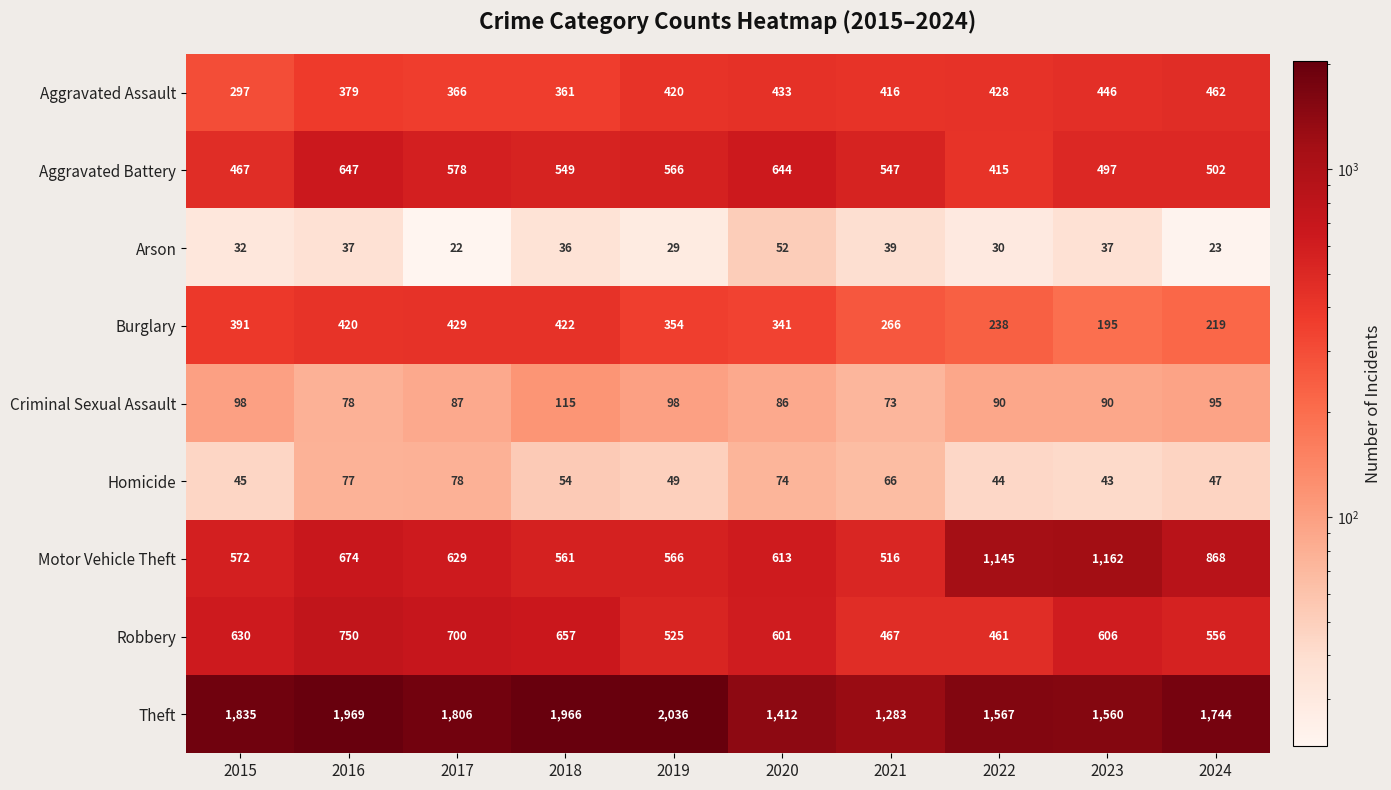

What is the approximate value of Criminal Sexual Assault at 2021?

73